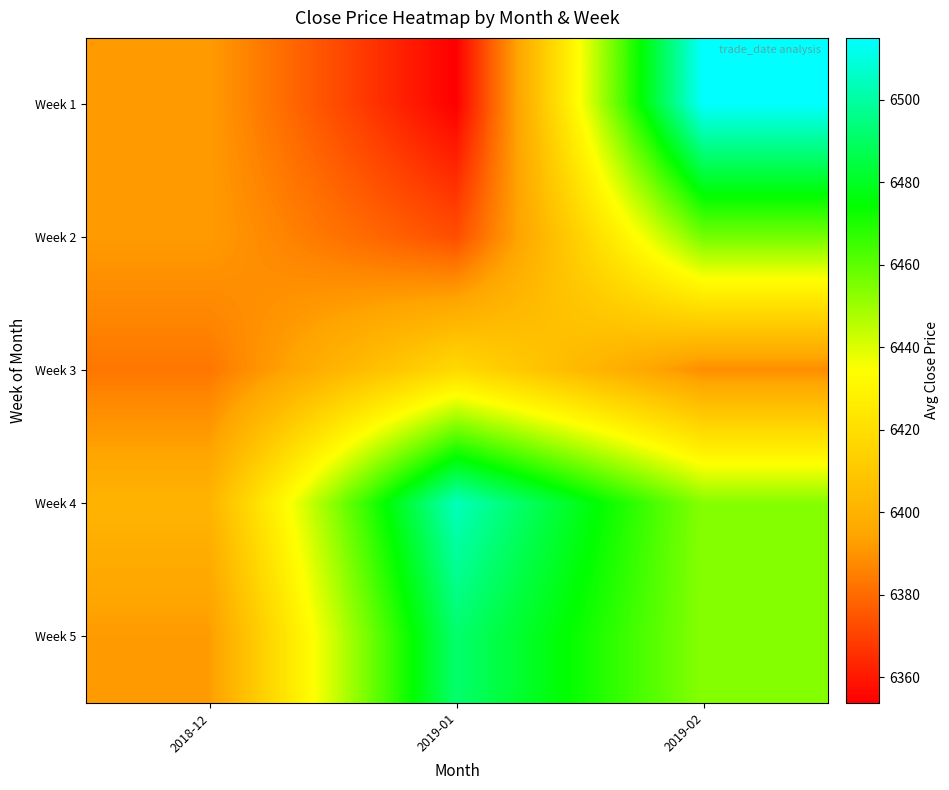

Reading left to right, transcribe all the data shown in this chart.

Week 1: 2018-12=6392.0	2019-01=6353.8	2019-02=6515.0
Week 2: 2018-12=6392.0	2019-01=6373.0	2019-02=6456.7
Week 3: 2018-12=6383.0	2019-01=6418.0	2019-02=6388.3
Week 4: 2018-12=6401.0	2019-01=6504.0	2019-02=6453.3
Week 5: 2018-12=6392.0	2019-01=6491.7	2019-02=6453.3